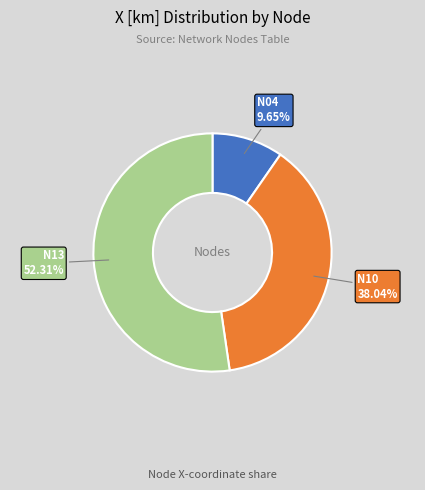

Does any single category account for the majority?

Yes